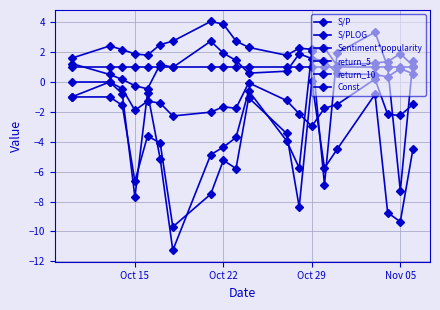

Does the chart display data point markers on the line(s)?

Yes